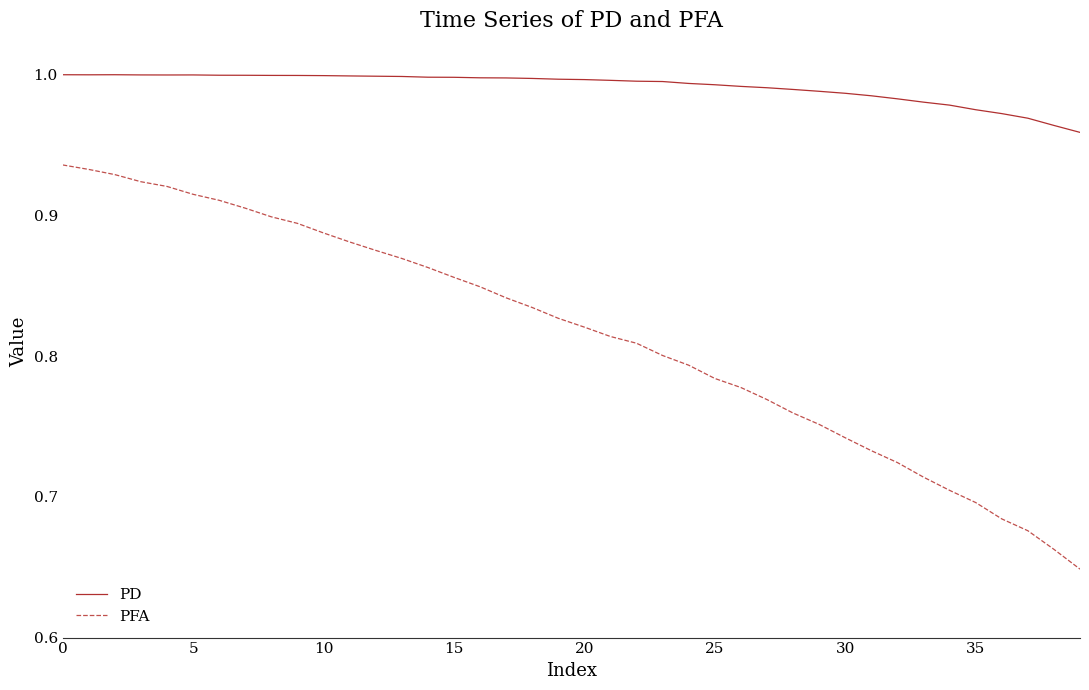

Which series has the largest total across all categories?

PD